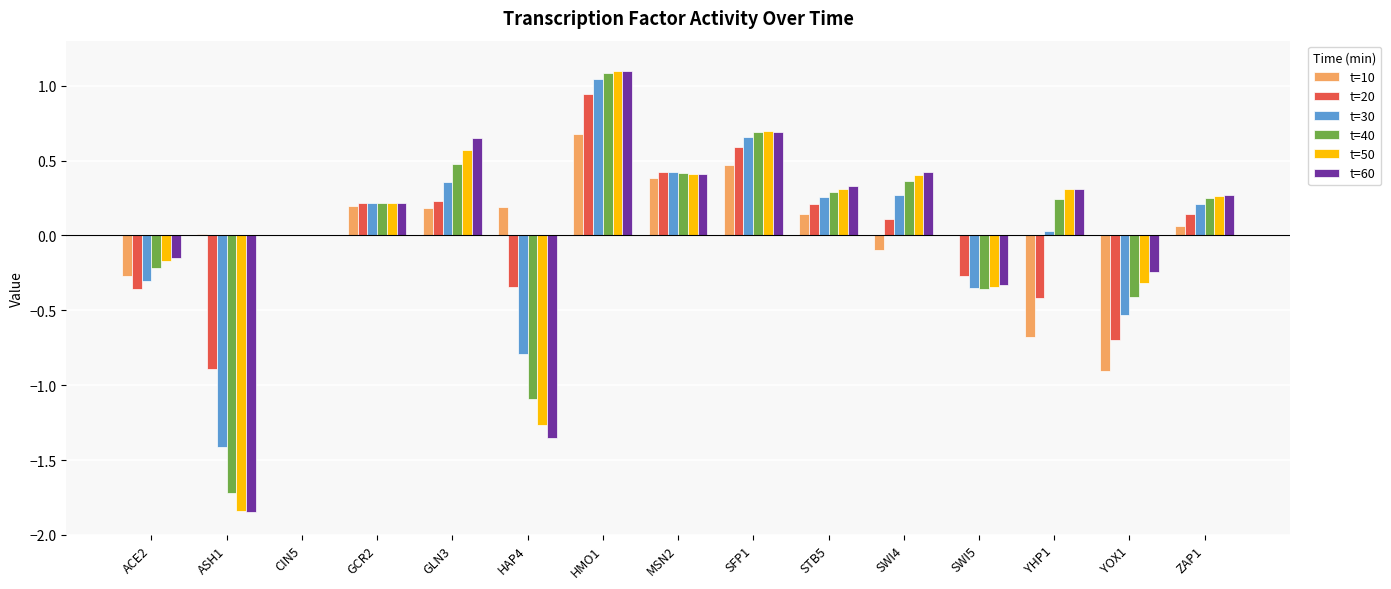

What is the greatest value displayed?

1.1